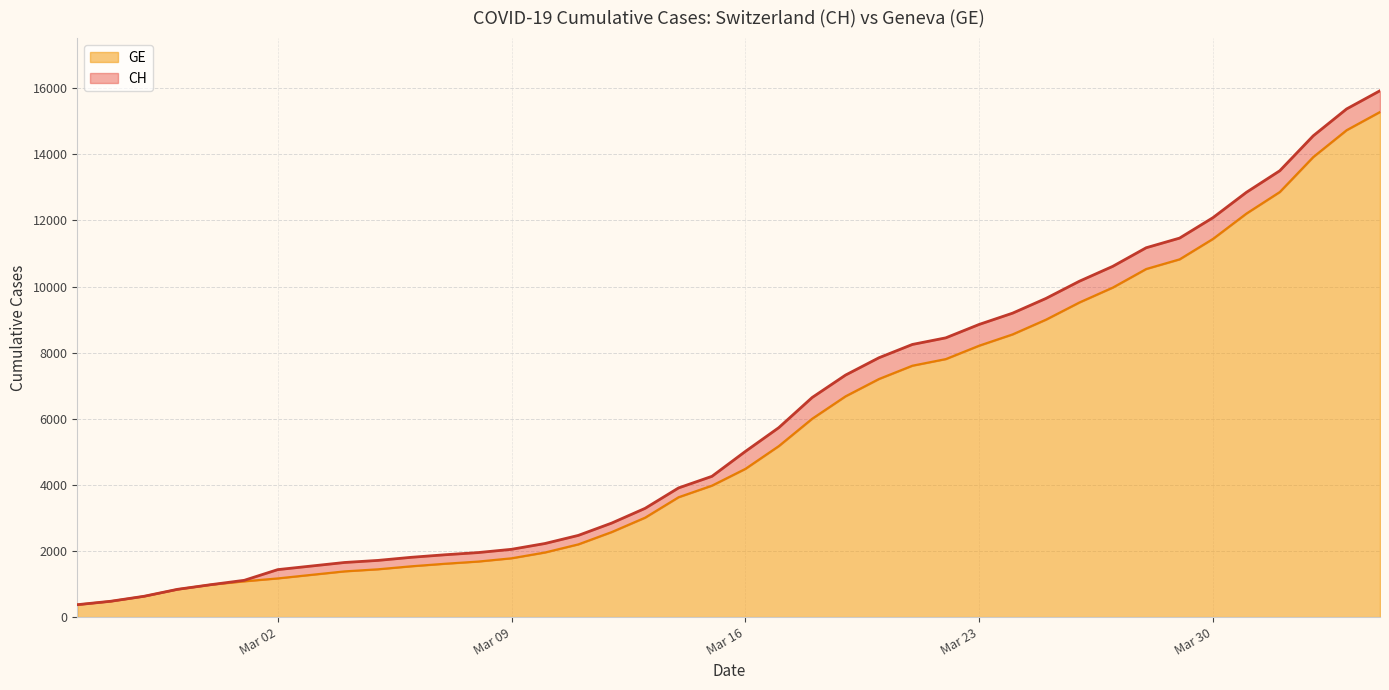

What is the minimum value for GE?

375